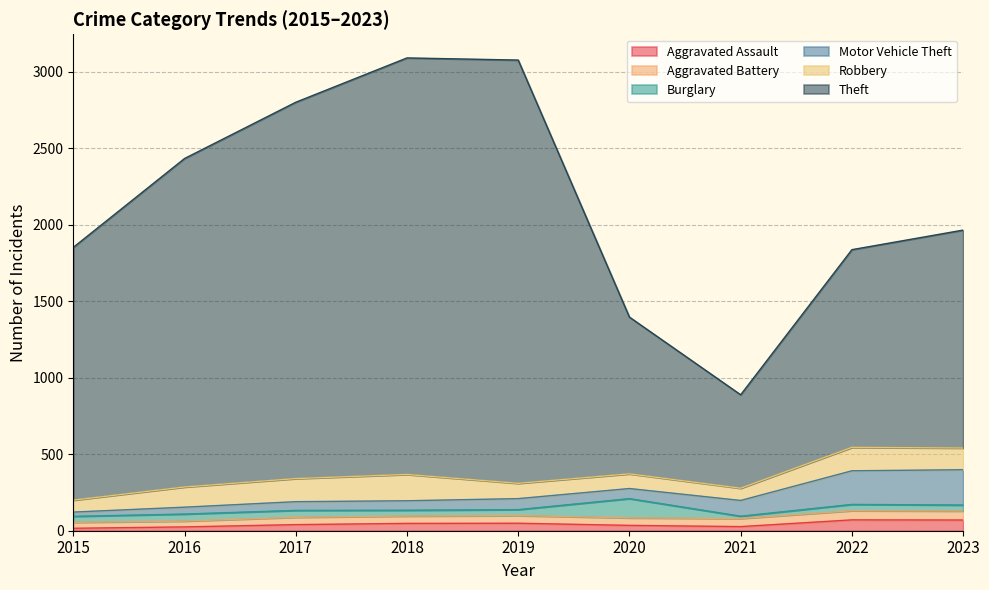

What is the value of the Burglary point at the 1st from the left?

39